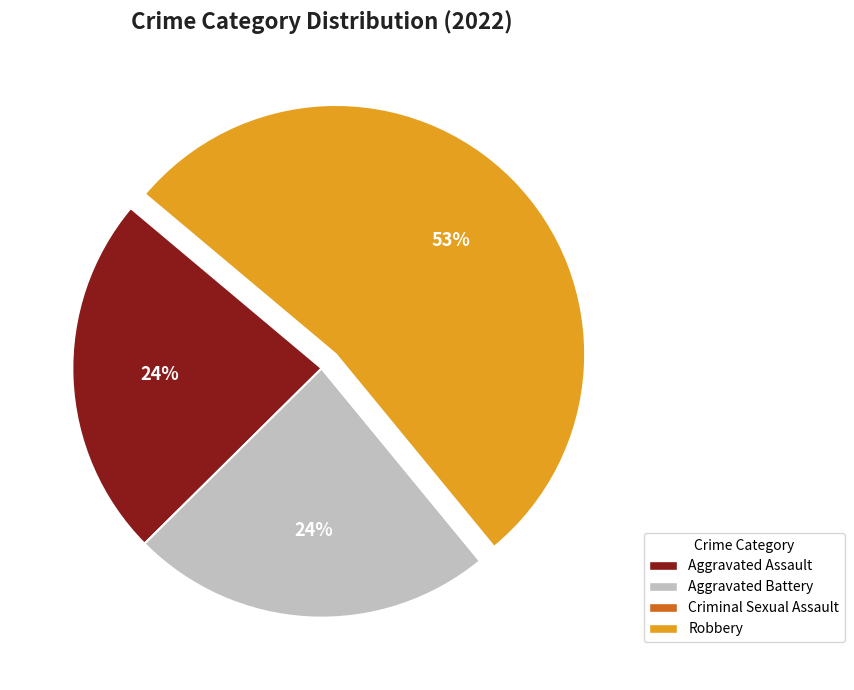

Is there a majority slice in this chart?

Yes